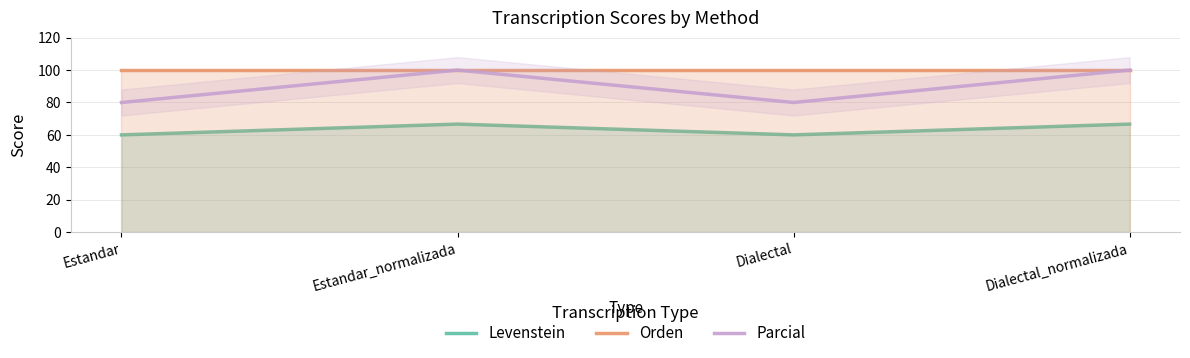

How many lines are shown in the chart?

3